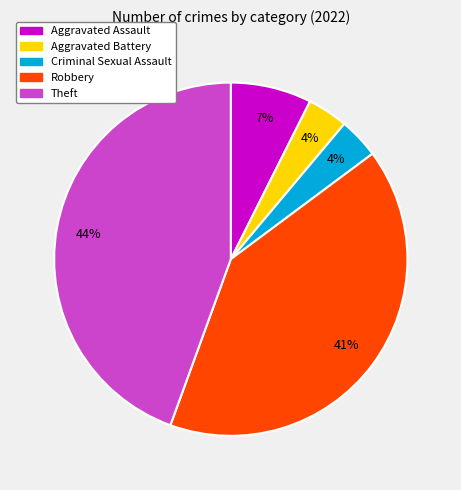

Is there any slice that represents more than half of the pie?

No